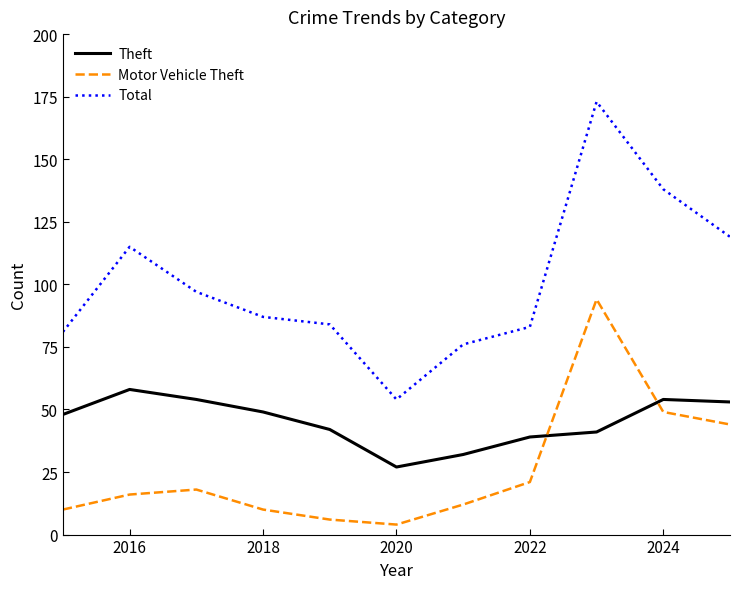

What is the maximum value for Total?

173